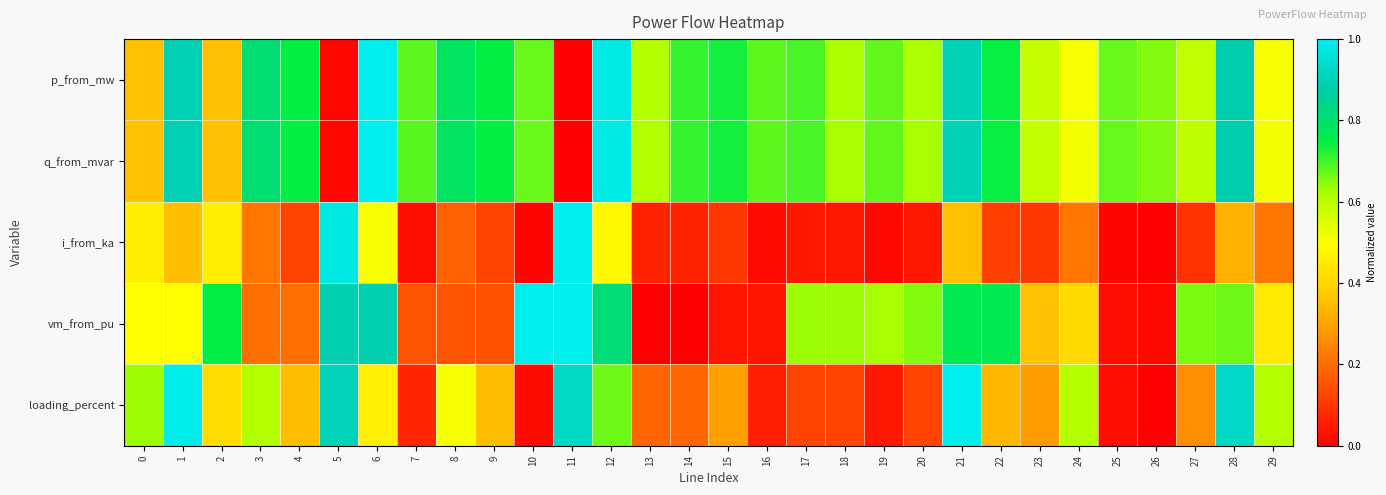

Reading left to right, transcribe all the data shown in this chart.

p_from_mw: 0=0.4	1=0.9	2=0.4	3=0.8	4=0.7	5=0.0	6=1.0	7=0.7	8=0.8	9=0.7	10=0.7	11=0.0	12=1.0	13=0.6	14=0.7	15=0.7	16=0.7	17=0.7	18=0.6	19=0.7	20=0.6	21=0.9	22=0.7	23=0.6	24=0.5	25=0.7	26=0.7	27=0.6	28=0.9	29=0.5
q_from_mvar: 0=0.4	1=0.9	2=0.4	3=0.8	4=0.7	5=0.0	6=1.0	7=0.7	8=0.8	9=0.7	10=0.7	11=0.0	12=1.0	13=0.6	14=0.7	15=0.7	16=0.7	17=0.7	18=0.6	19=0.7	20=0.6	21=0.9	22=0.7	23=0.6	24=0.5	25=0.7	26=0.7	27=0.6	28=0.9	29=0.5
i_from_ka: 0=0.5	1=0.4	2=0.5	3=0.2	4=0.1	5=1.0	6=0.5	7=0.0	8=0.2	9=0.1	10=0.0	11=1.0	12=0.5	13=0.1	14=0.1	15=0.1	16=0.0	17=0.0	18=0.0	19=0.0	20=0.0	21=0.4	22=0.1	23=0.1	24=0.2	25=0.0	26=0.0	27=0.1	28=0.3	29=0.2
vm_from_pu: 0=0.5	1=0.5	2=0.8	3=0.2	4=0.2	5=0.9	6=0.9	7=0.2	8=0.2	9=0.2	10=1.0	11=1.0	12=0.8	13=0.0	14=0.0	15=0.0	16=0.0	17=0.6	18=0.6	19=0.6	20=0.7	21=0.8	22=0.8	23=0.4	24=0.4	25=0.0	26=0.0	27=0.7	28=0.7	29=0.4
loading_percent: 0=0.6	1=1.0	2=0.4	3=0.6	4=0.3	5=0.9	6=0.5	7=0.1	8=0.5	9=0.3	10=0.0	11=0.9	12=0.7	13=0.2	14=0.2	15=0.3	16=0.1	17=0.1	18=0.1	19=0.0	20=0.1	21=1.0	22=0.3	23=0.3	24=0.6	25=0.0	26=0.0	27=0.3	28=0.9	29=0.6